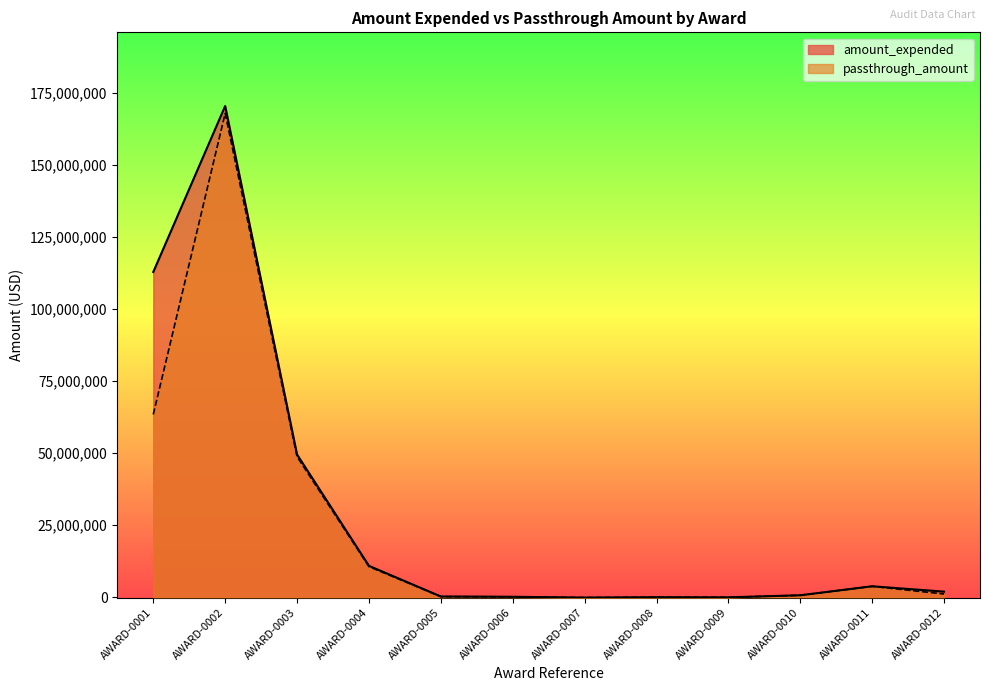

Does the chart display data point markers on the line(s)?

No